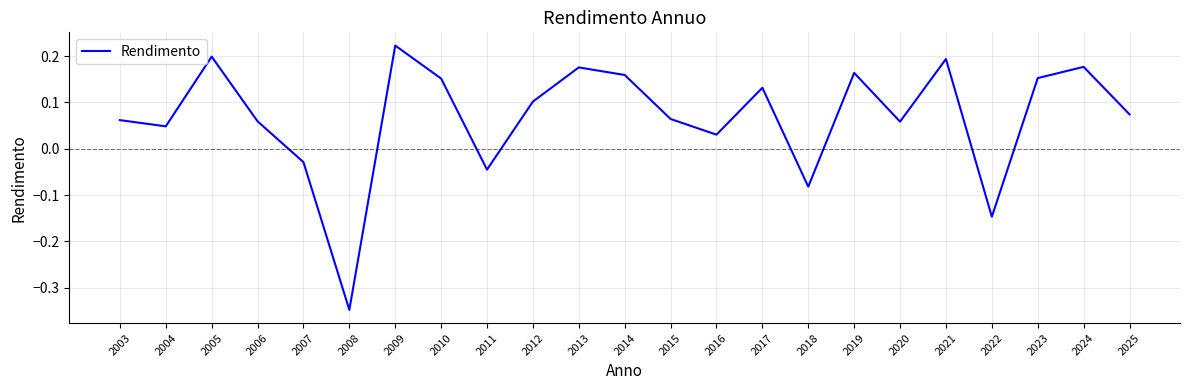

Which has a higher value, 2008 or 2006?

2006